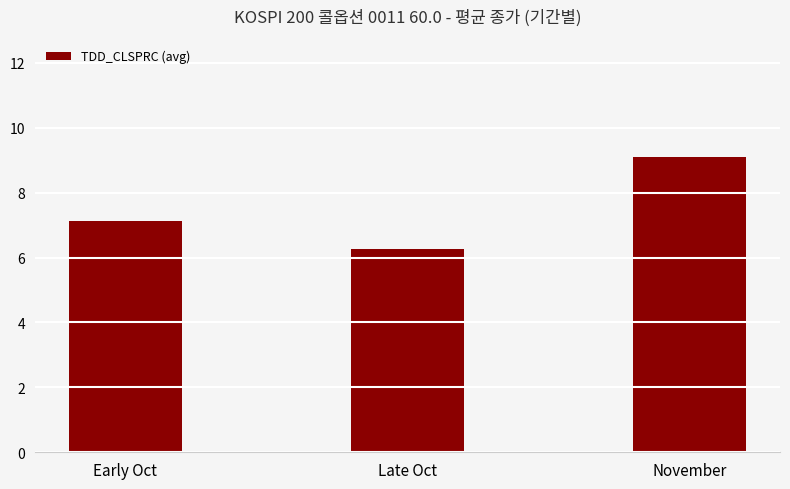

Does the chart contain stacked bars?

No